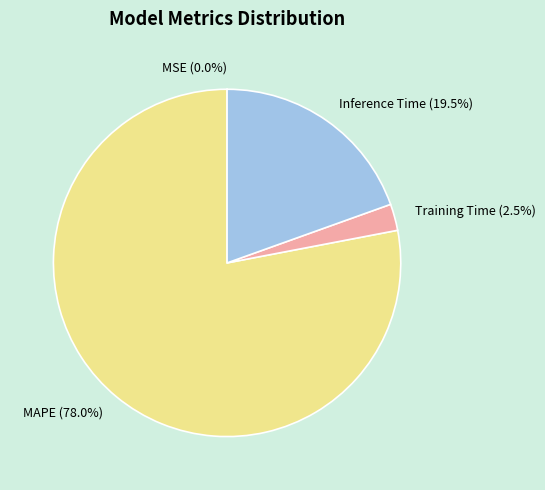

Which slice is the largest?

MAPE (78.0%)